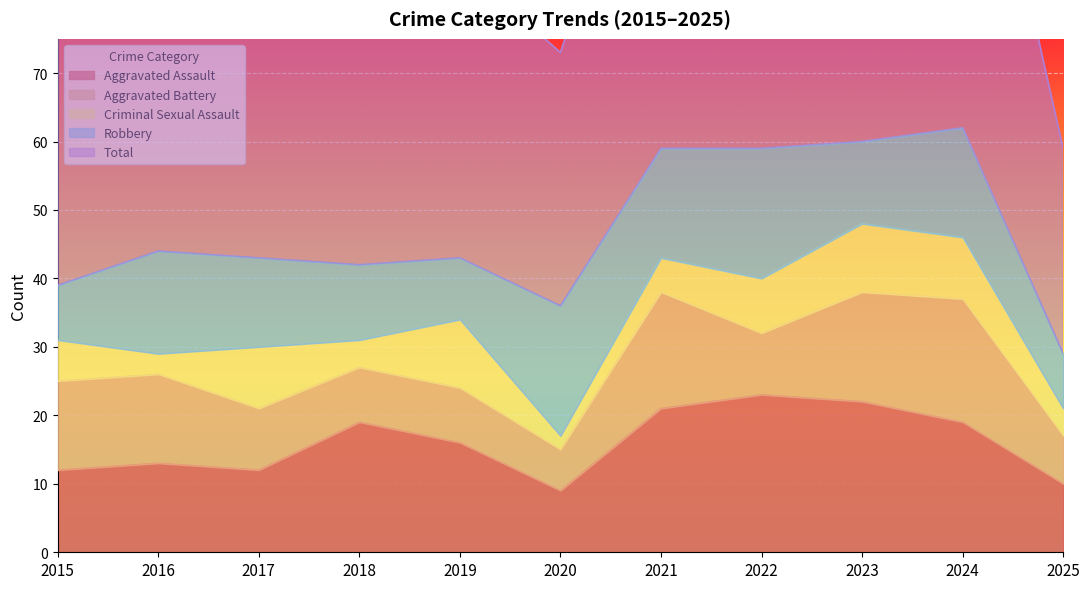

What is the lowest value of the Aggravated Assault series?

9